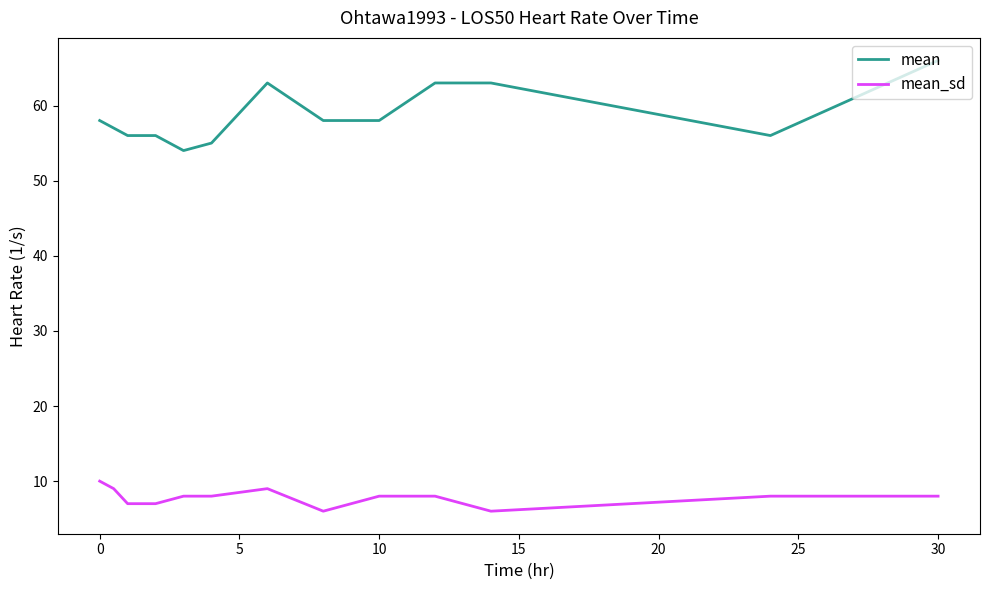

Rank the series by their average value, from lowest to highest.

mean_sd, mean